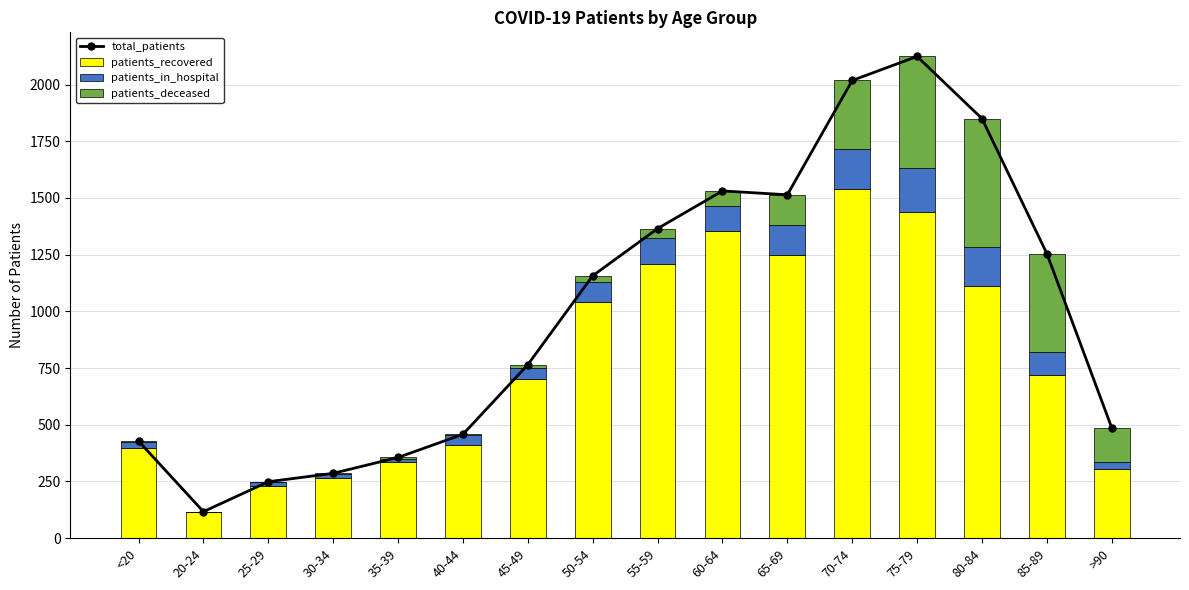

At how many categories does at least one series exceed 564?

9